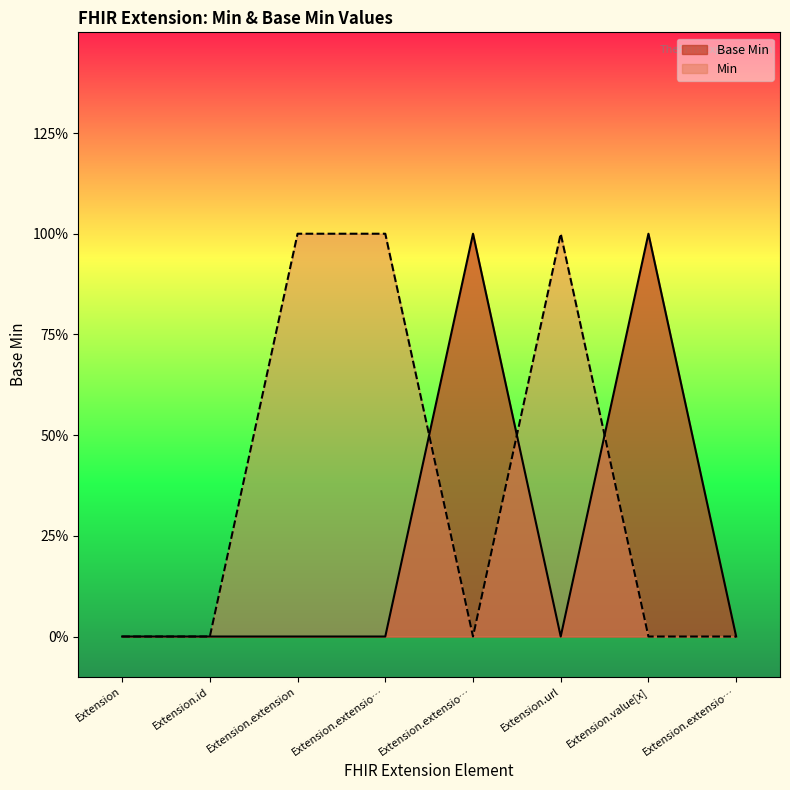

What are all the series names shown in the legend?

Base Min, Min